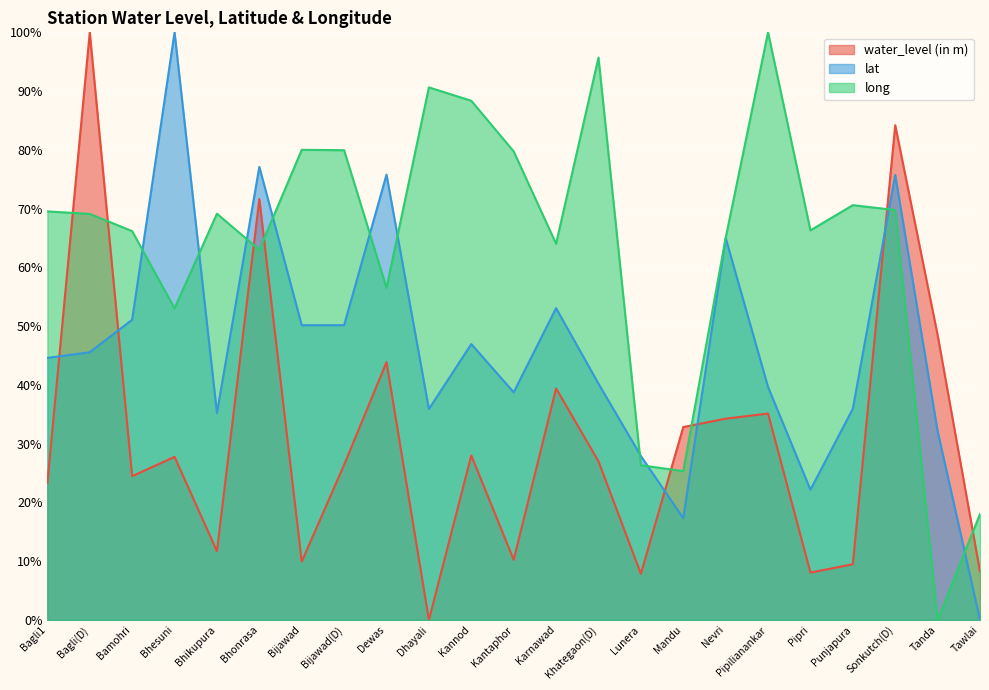

Rank the categories by lat value from highest to lowest.

Bhesuni, Bhonrasa, Dewas, Sonkutch(D), Nevri, Karnawad, Bamohri, Bijawad, Bijawad(D), Kannod, Bagli(D), Bagli1, Khategaon(D), Pipilianankar, Kantaphor, Punjapura, Dhayali, Bhikupura, Tanda, Lunera, Pipri, Mandu, Tawlai